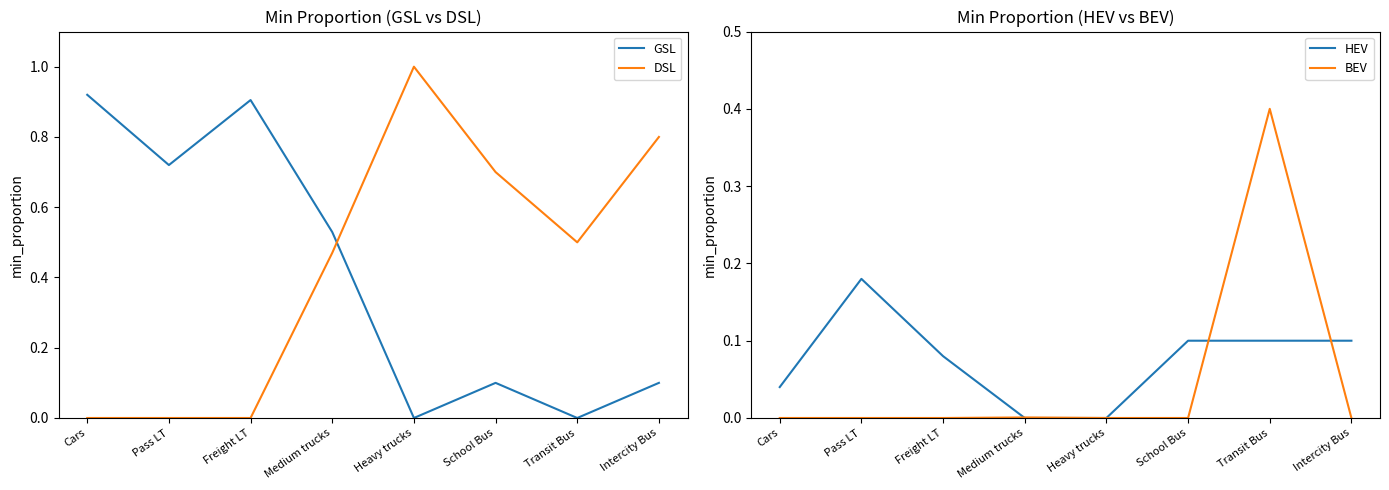

List the series in order of their peak value, highest first.

DSL, GSL, BEV, HEV